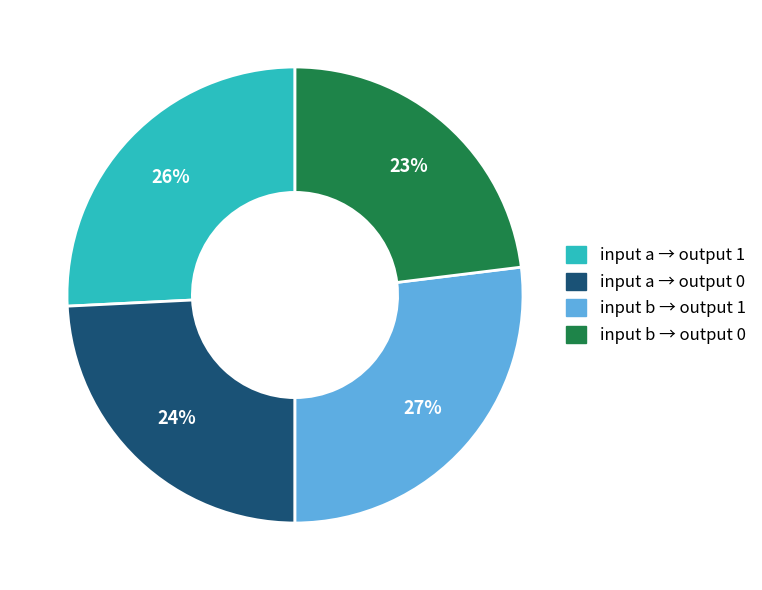

Is there a majority slice in this chart?

No